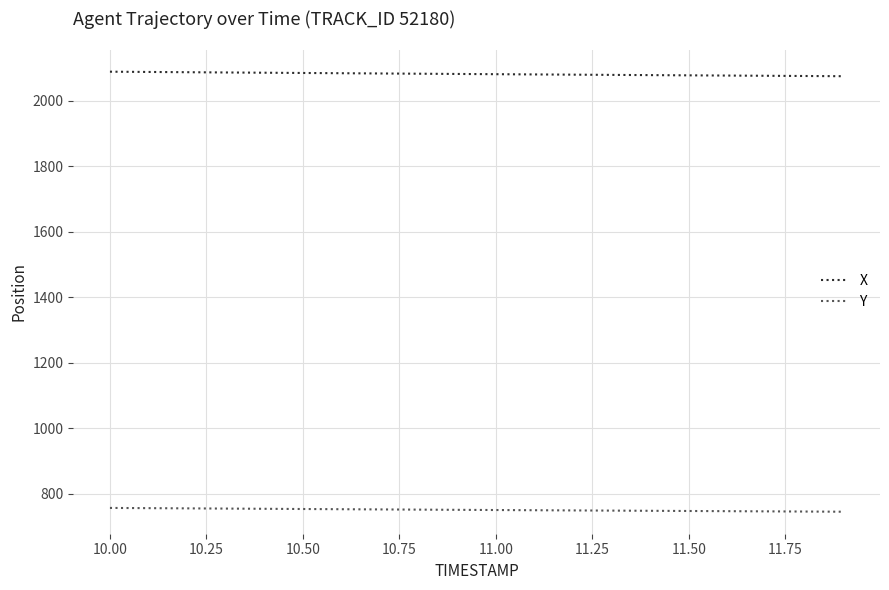

True or false: X and Y intersect in this chart.

False